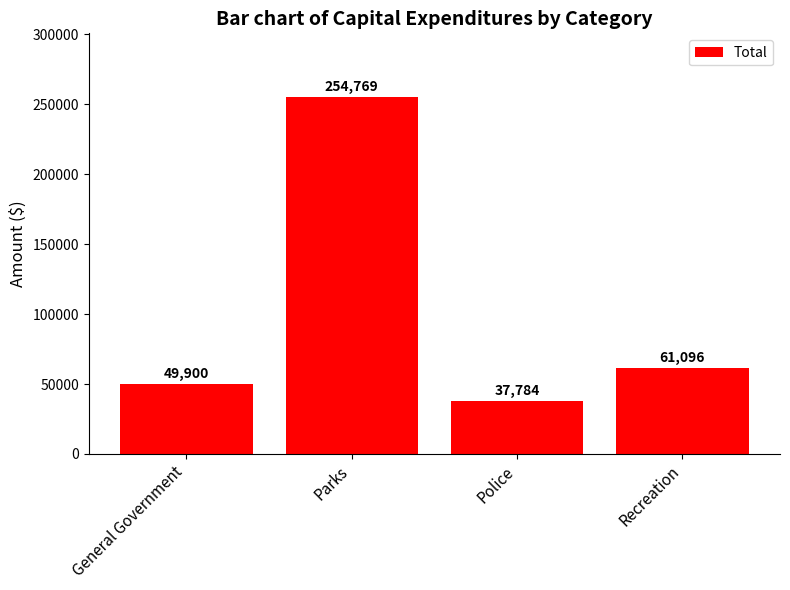

The chart shows a value of 67813 at Police. True or false?

False